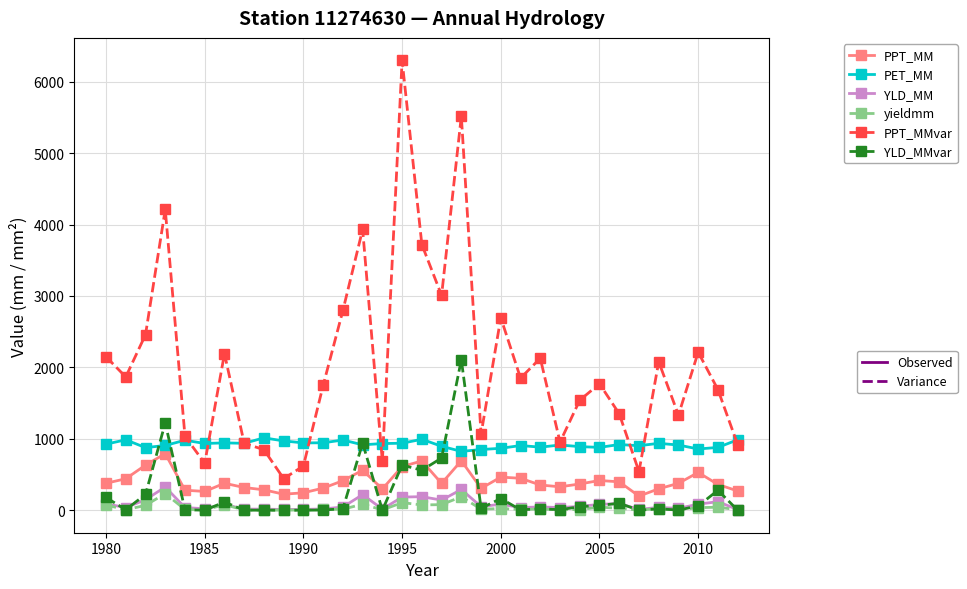

Does the chart have visible grid lines?

Yes